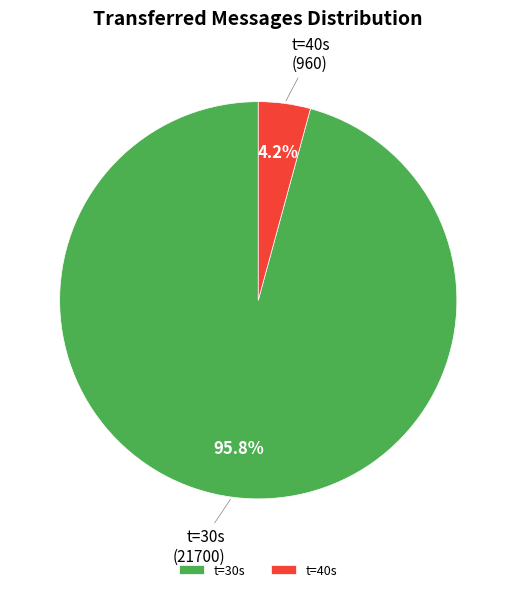

What is the smallest slice in the pie chart?

t=40s